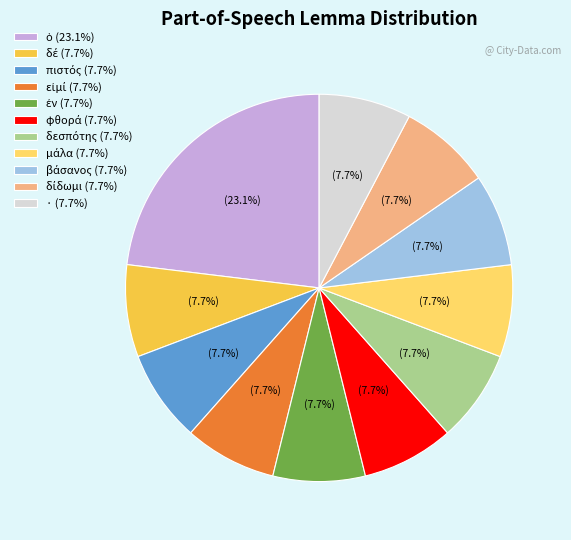

Is there any slice that represents more than half of the pie?

No